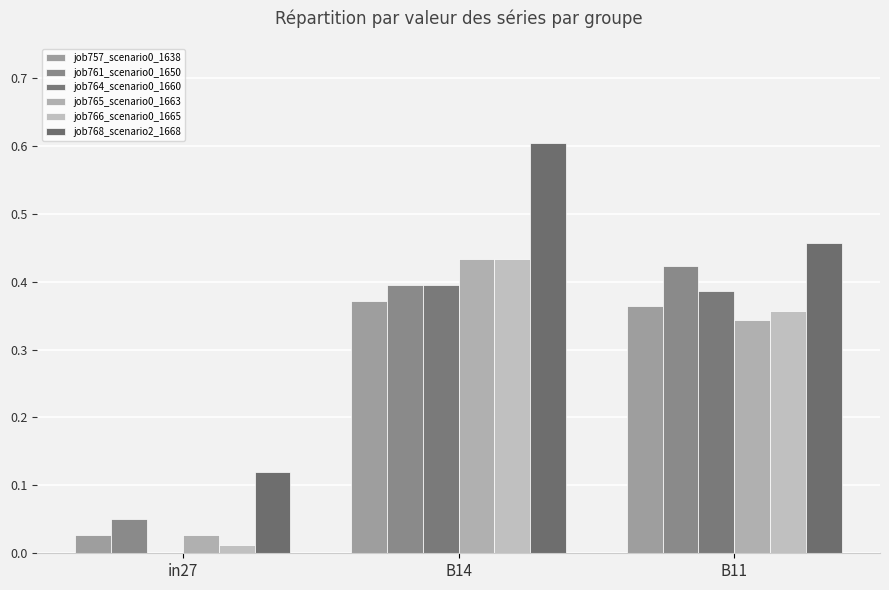

At which label is job765_scenario0_1663 closest to 0?

in27